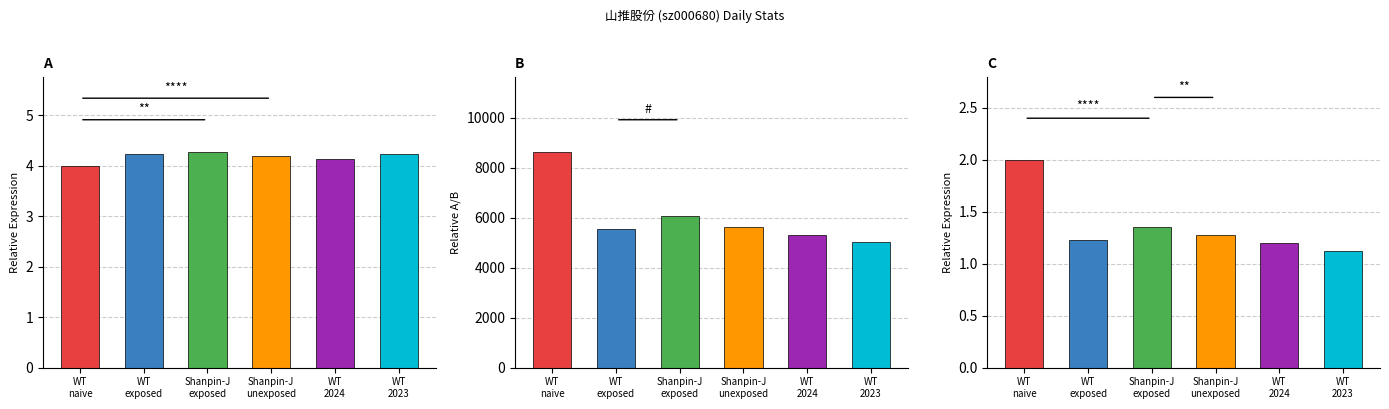

The price series shows 4.0 at WT
naive. True or false?

True